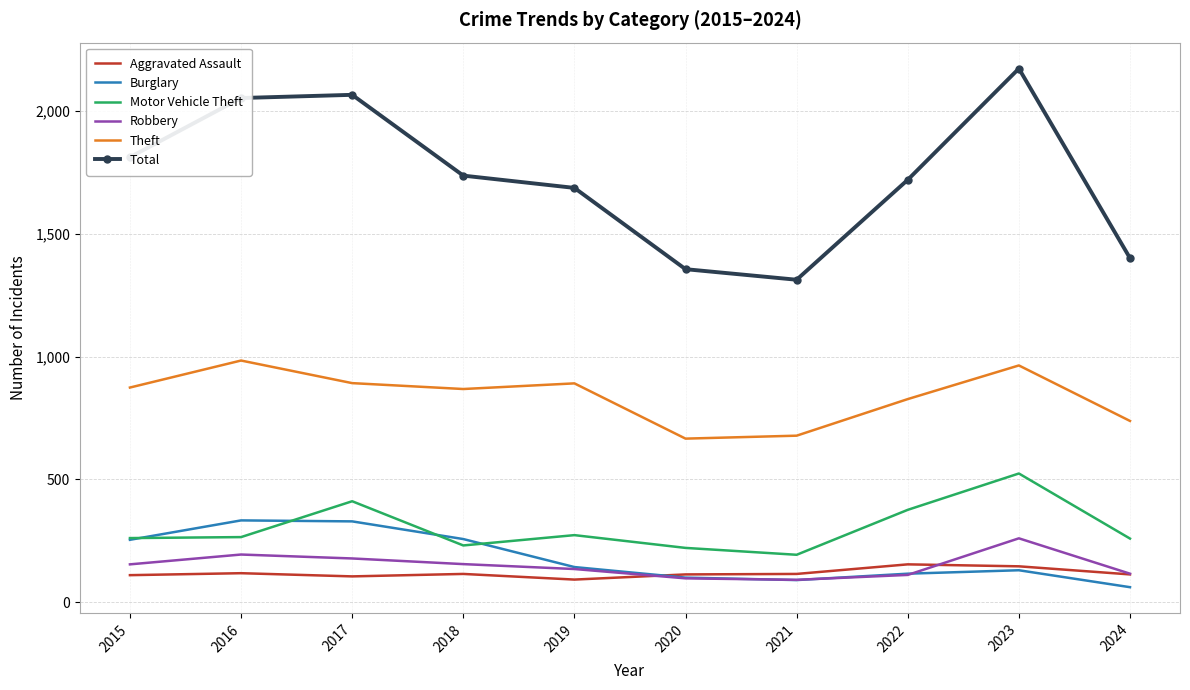

What is the difference between the highest and lowest values at 2018?

1622